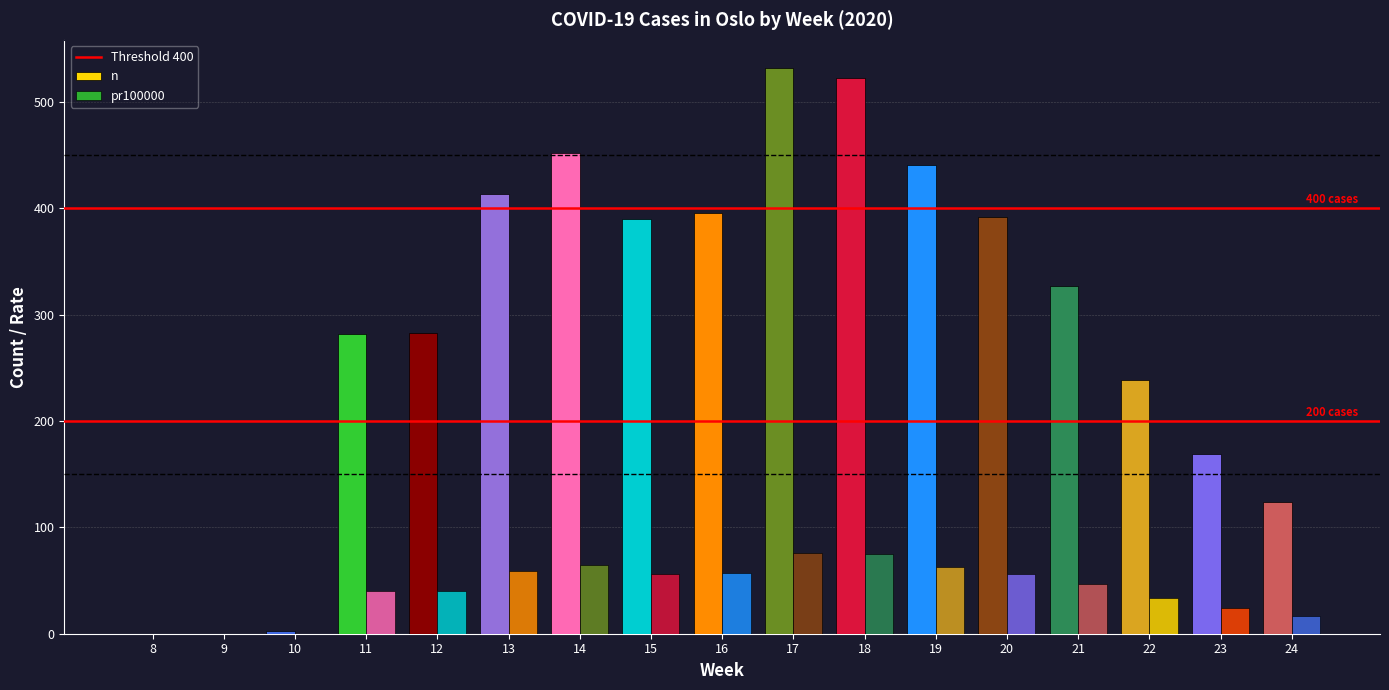

How many groups of bars are there?

17